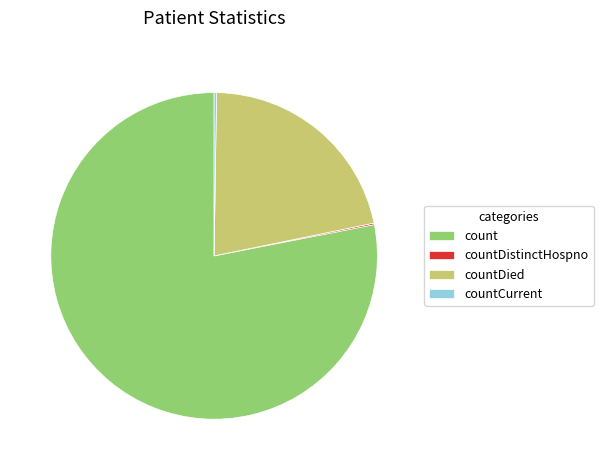

Does any single category account for the majority?

Yes